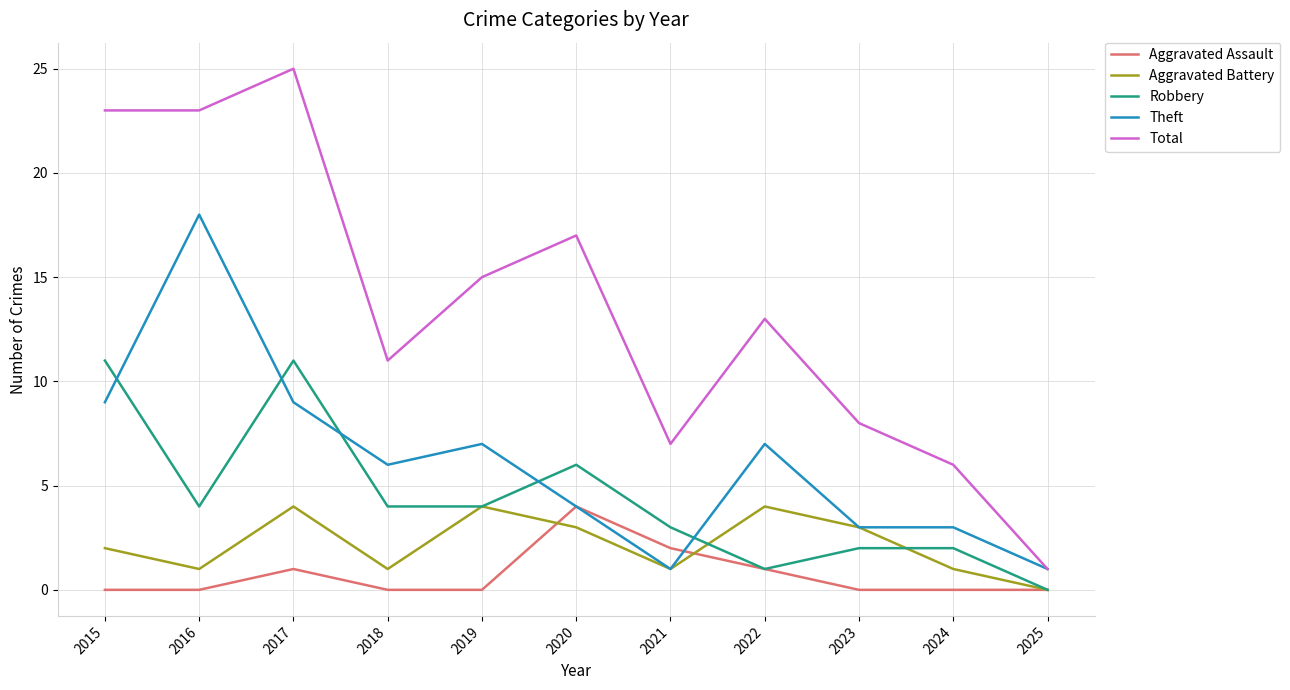

Which series has the widest spread of values?

Total